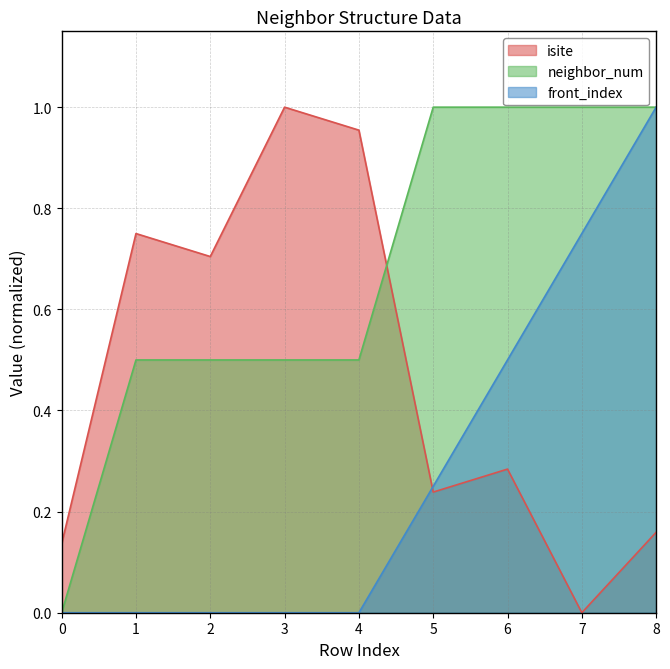

Reading left to right, what are all the values shown in this chart?

isite: 0=0.1	1=0.8	2=0.7	3=1.0	4=1.0	5=0.2	6=0.3	7=0.0	8=0.2
neighbor_num: 0=0.0	1=0.5	2=0.5	3=0.5	4=0.5	5=1.0	6=1.0	7=1.0	8=1.0
front_index: 0=0.0	1=0.0	2=0.0	3=0.0	4=0.0	5=0.2	6=0.5	7=0.8	8=1.0